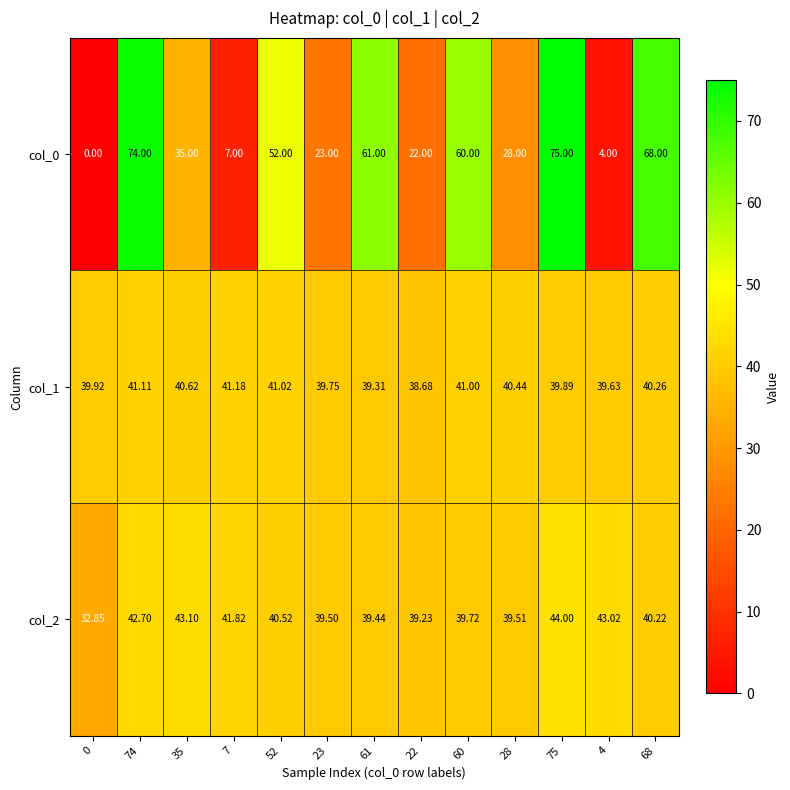

What is the spread (max minus min) of values at 52?

11.5